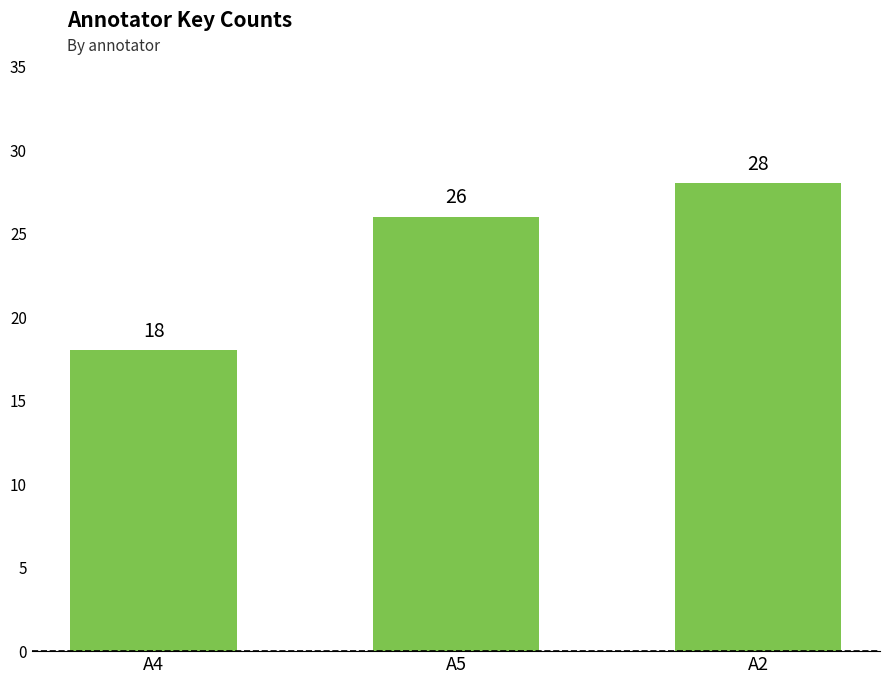

Count the number of categories in the chart.

3